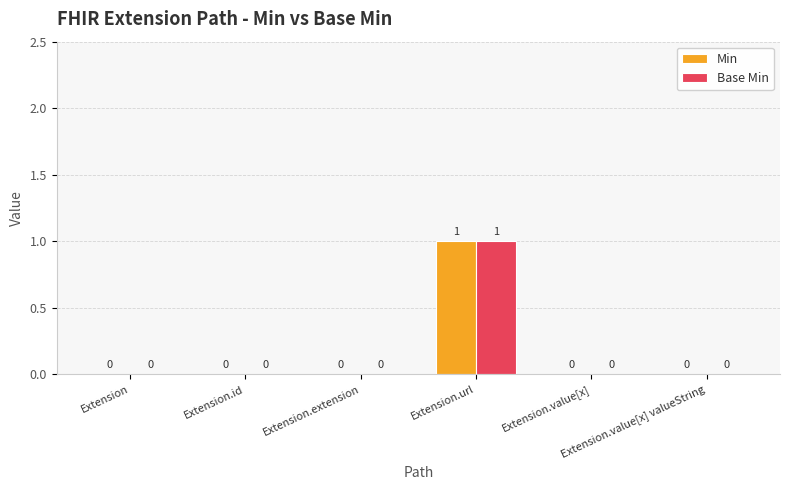

What is the maximum value shown in the chart?

1